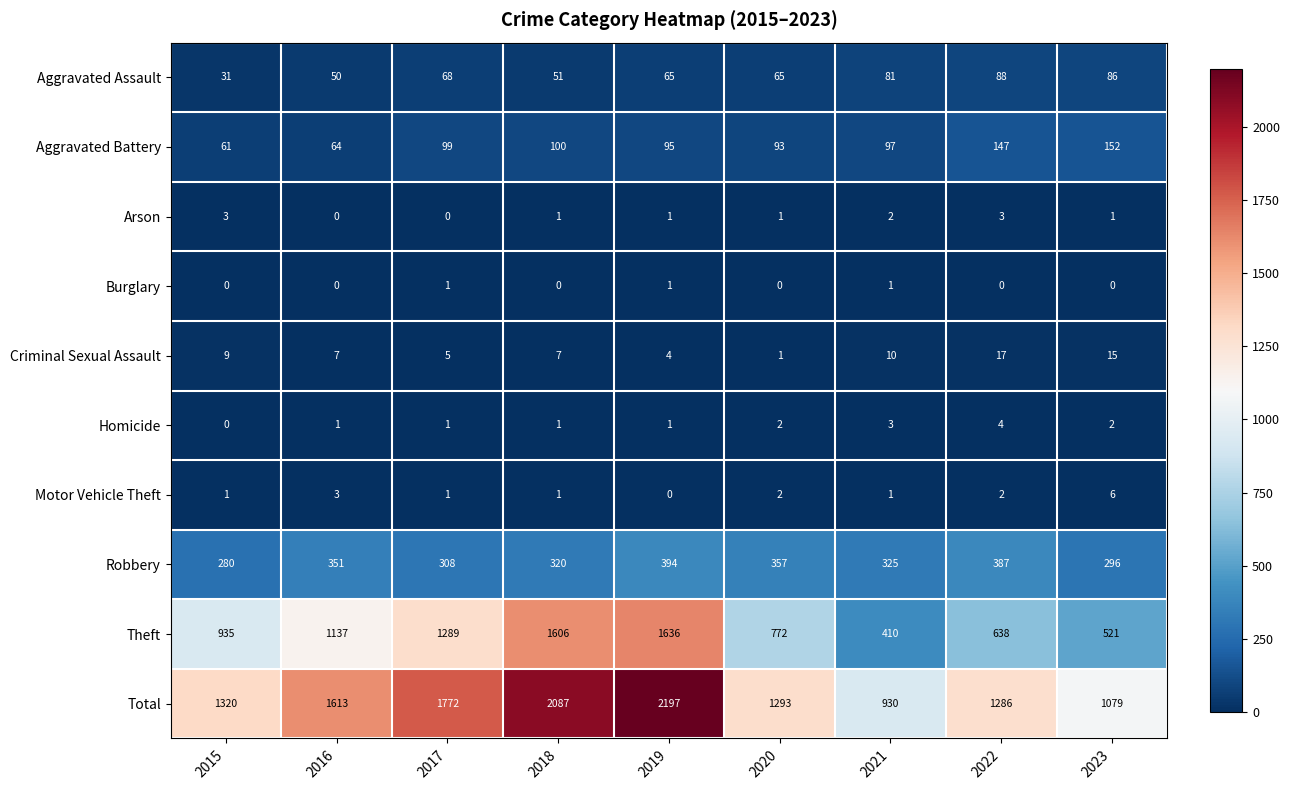

Which label corresponds to the largest value in the chart?

2019